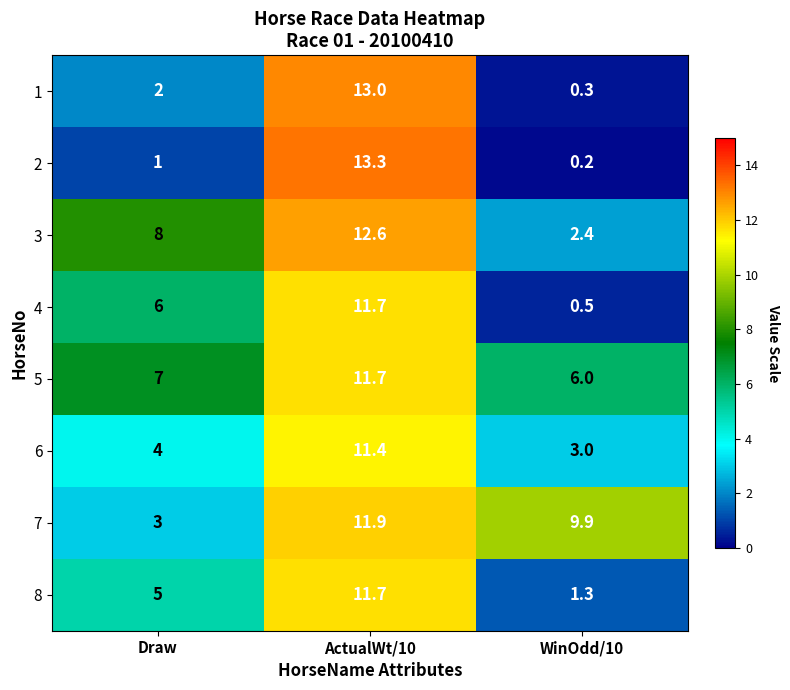

Which category has the lowest value in the 7 series?

Draw